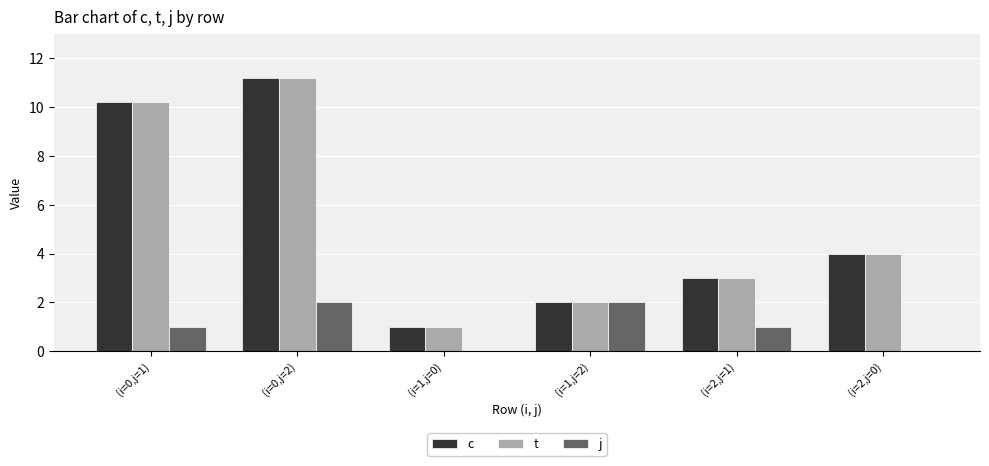

At which category is the sum across all series the highest?

(i=0,j=2)